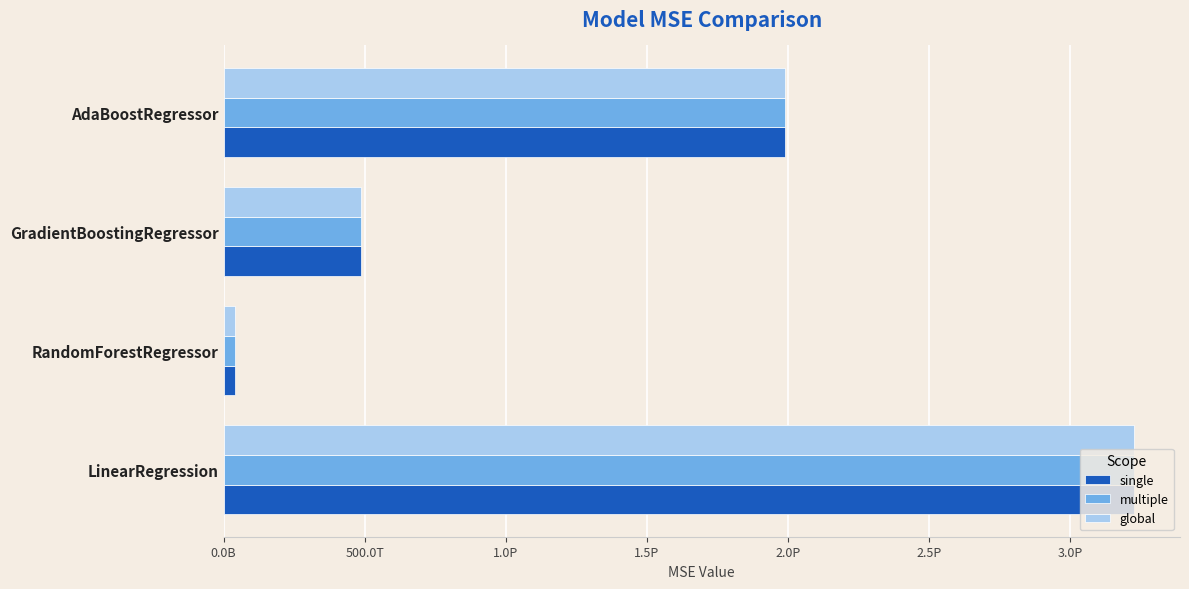

Does the chart contain any negative values?

No